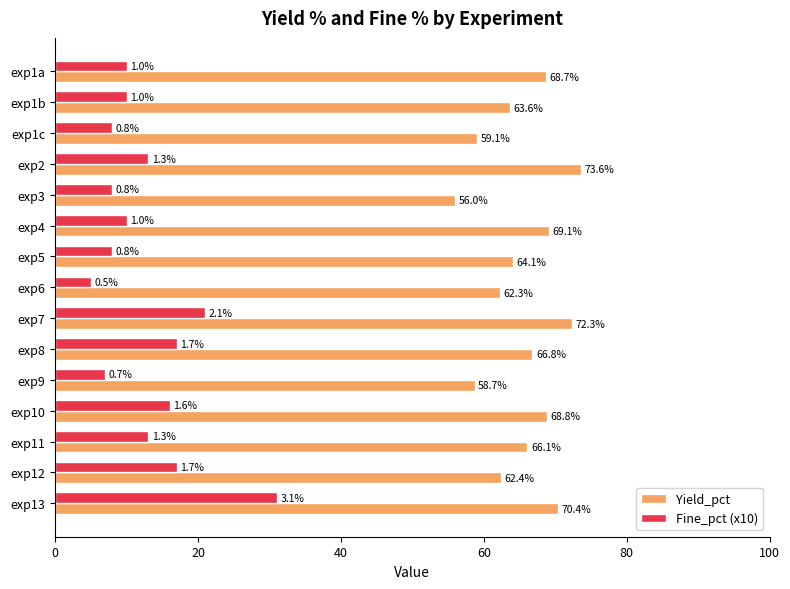

Count the number of categories in the chart.

15